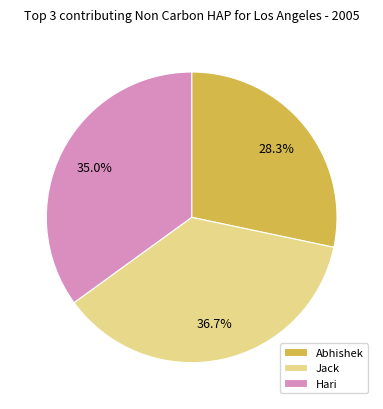

Rank the categories by value from highest to lowest.

Jack, Hari, Abhishek